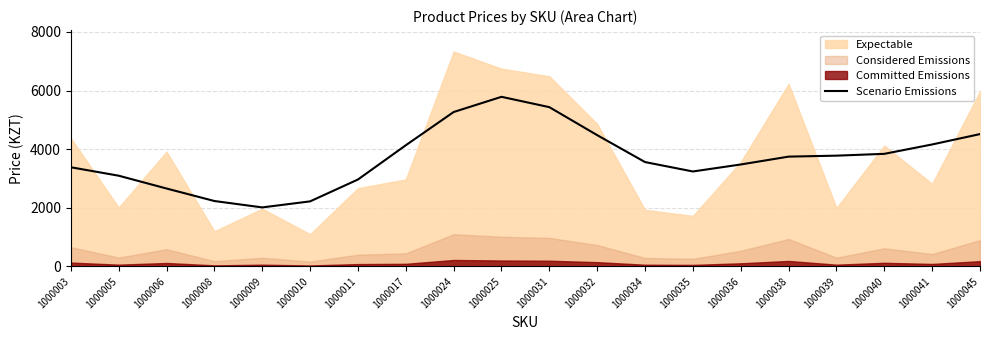

At which category does the data reach its first local valley?

1000009